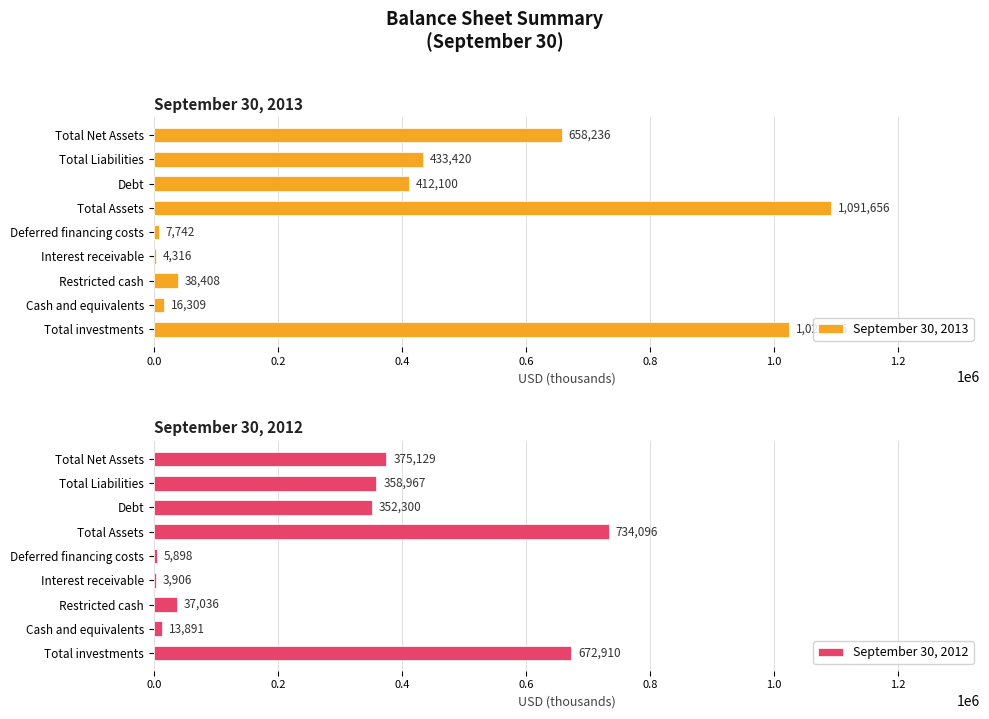

What is the value of the September 30, 2012 bar at the 2nd from the left?

13891